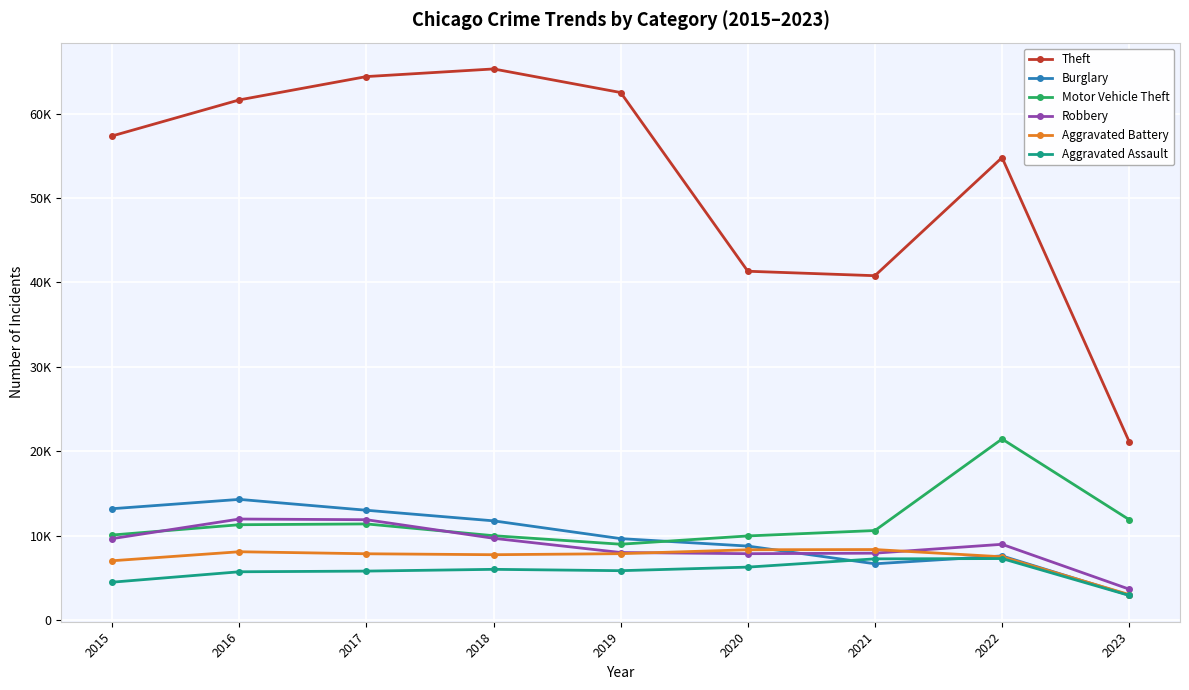

What are all the series names shown in the legend?

Theft, Burglary, Motor Vehicle Theft, Robbery, Aggravated Battery, Aggravated Assault